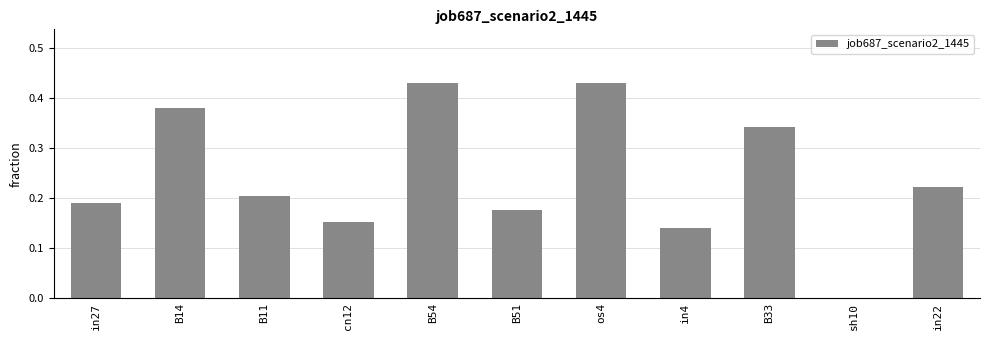

Is it true that the value at cn12 is 0.3?

False